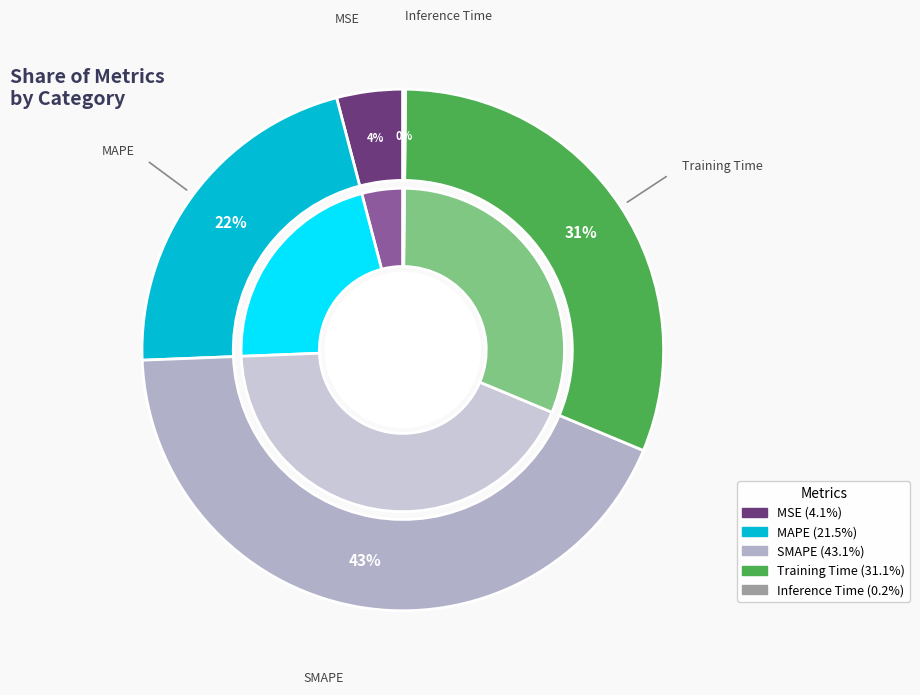

To the nearest percent, what is the combined percentage of SMAPE and MAPE?

65%